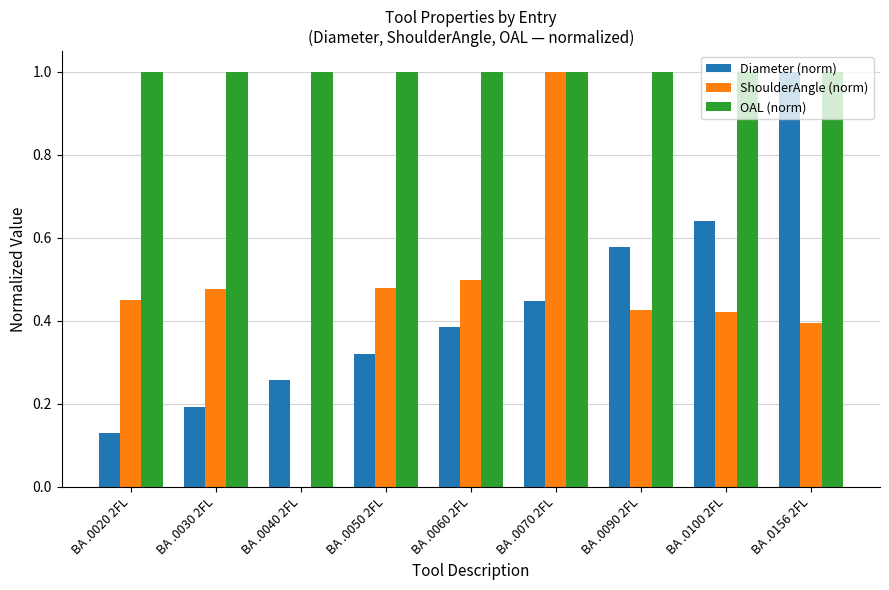

How many categories are shown in the chart?

9